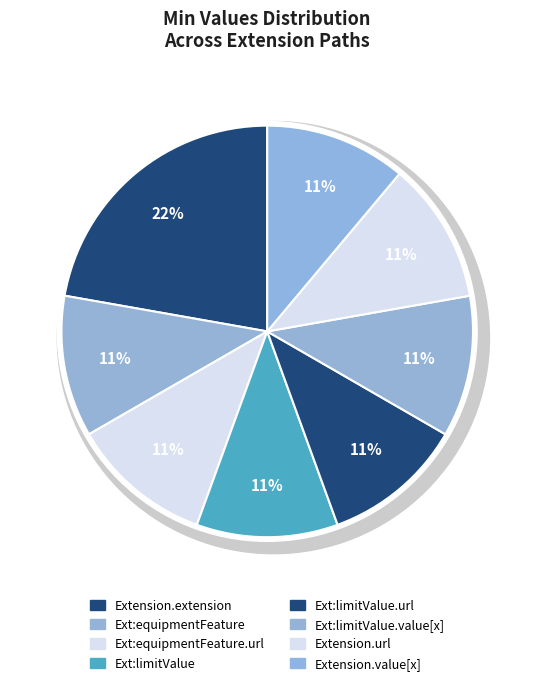

What is the largest slice in the pie chart?

Extension.extension